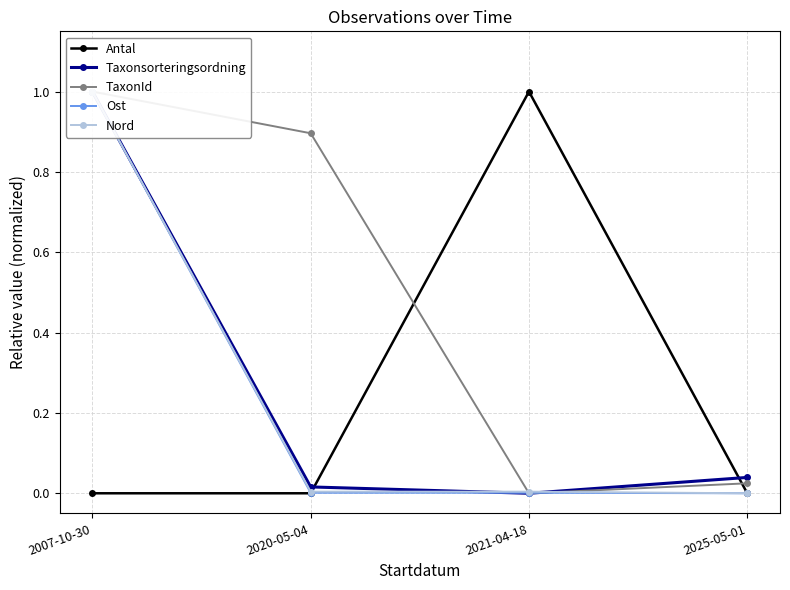

What is the difference between the Taxonsorteringsordning values at 2007-10-30 and 2025-05-01?

1.0